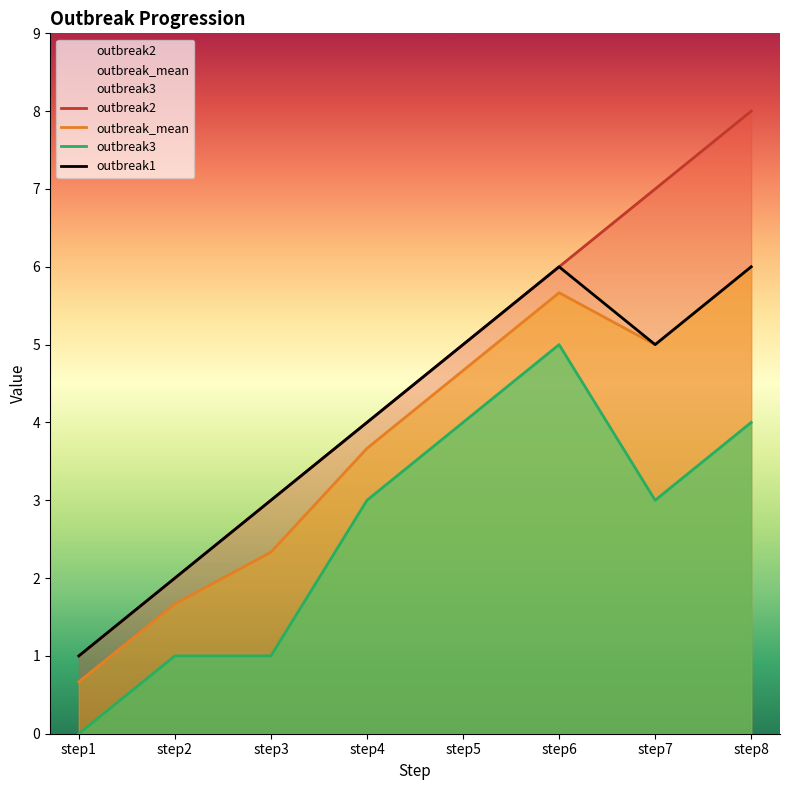

Between step5 and step6, which series saw the biggest shift?

outbreak1